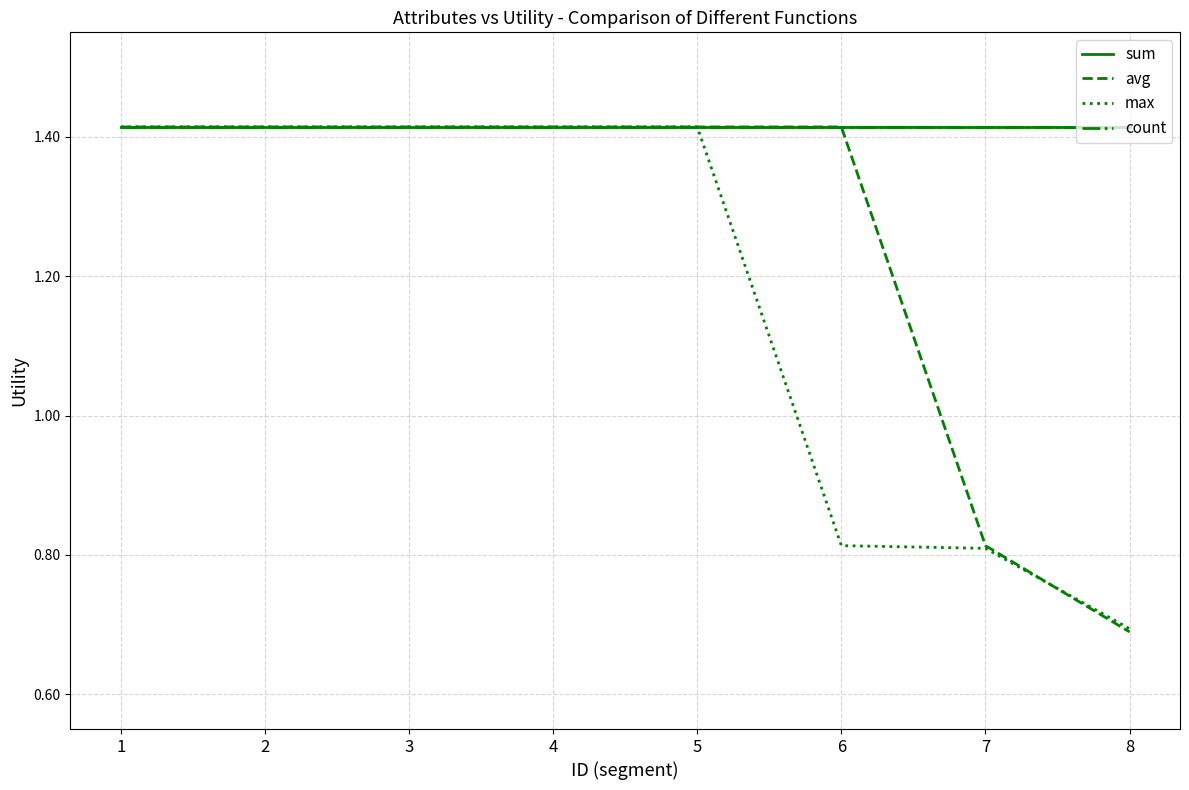

True or false: count and sum cross at least once.

False